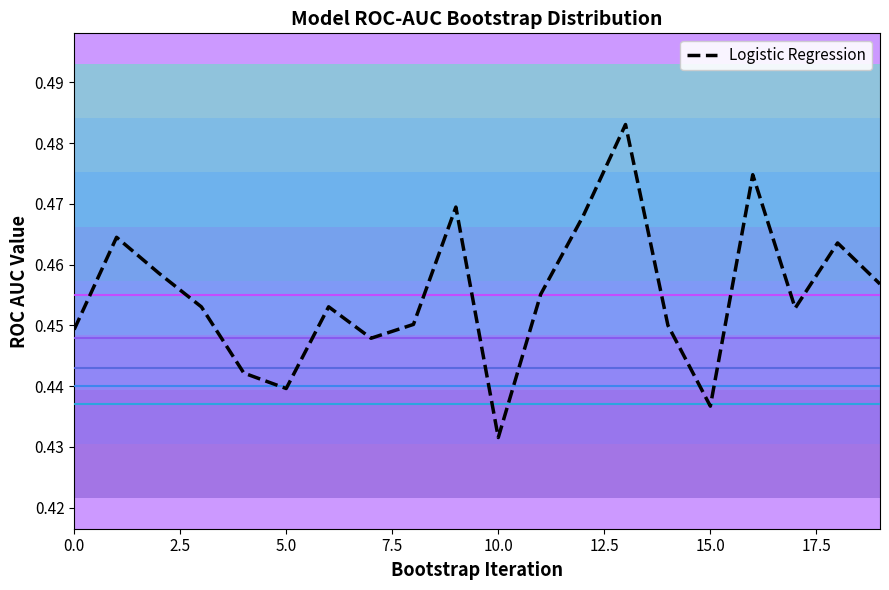

What is the minimum value shown in the chart?

0.4